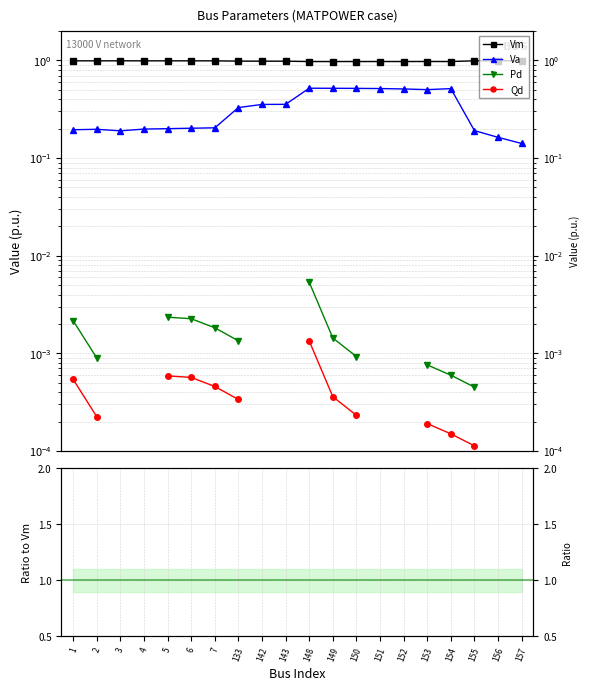

True or false: Qd and Vm intersect in this chart.

False